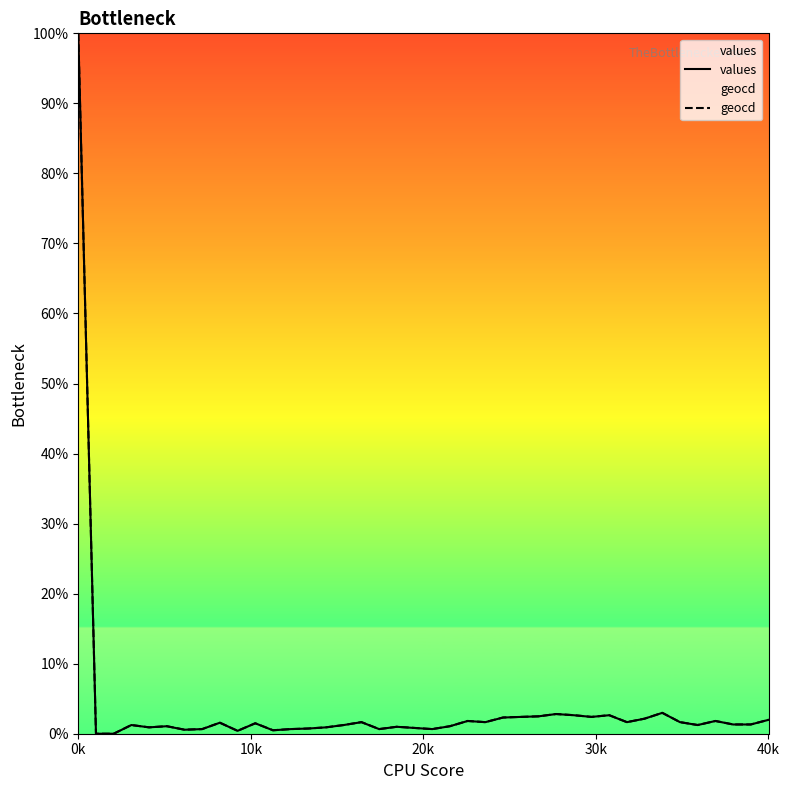

Which label corresponds to the largest value in the chart?

0k